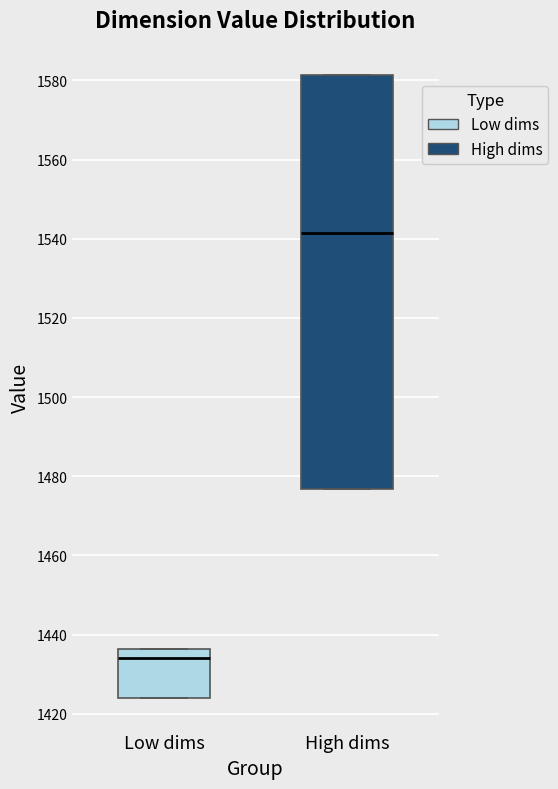

Reading left to right, read every box against the y-axis: the position of its median line, the range the box covers, and the ends of its whiskers. The values are not printed on the chart, so give them approximately, as read against the axis.

Low dims: median 1434, box 1424 to 1436, whiskers 1424 to 1436
High dims: median 1542, box 1476 to 1582, whiskers 1476 to 1582